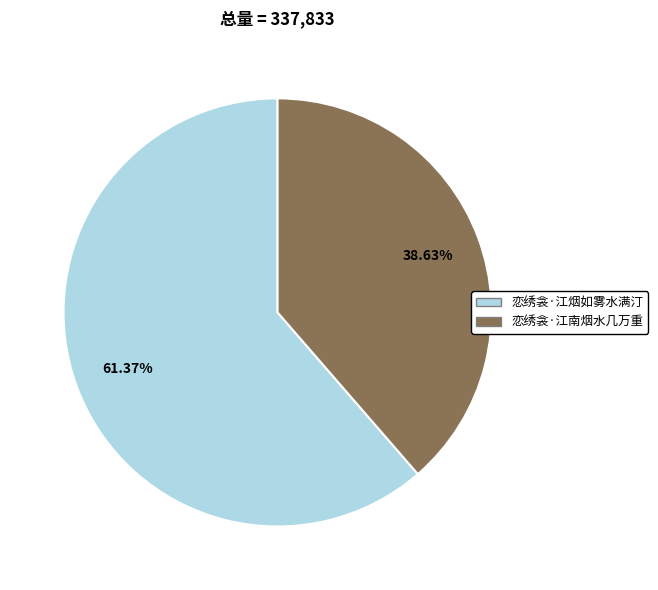

Is it true that 恋绣衾·江南烟水几万重 is 27% of the pie?

False